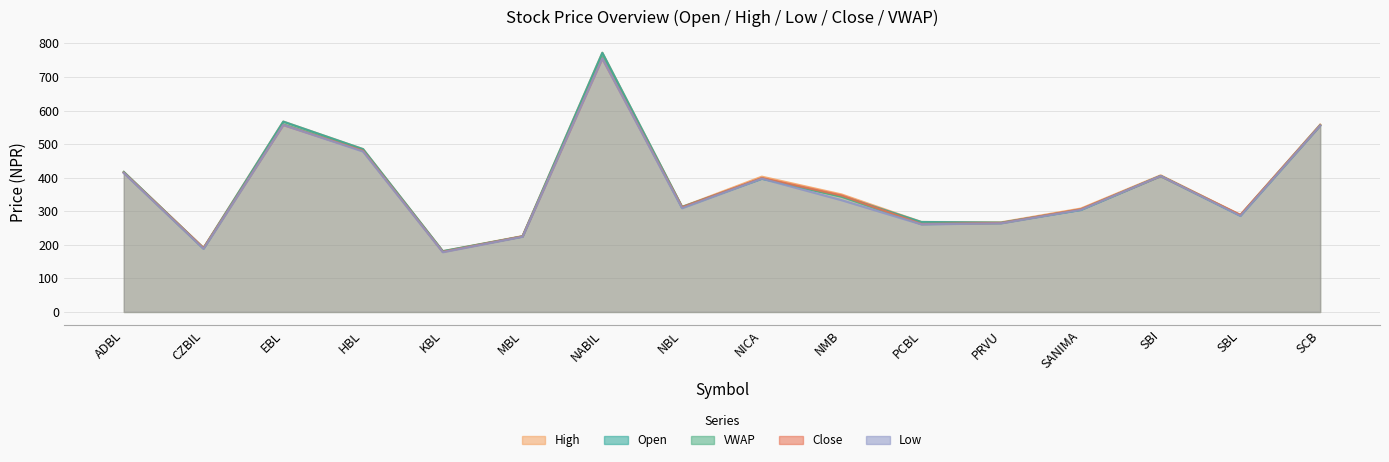

Rank the series at MBL from highest to lowest value.

High, VWAP, Open, Close, Low